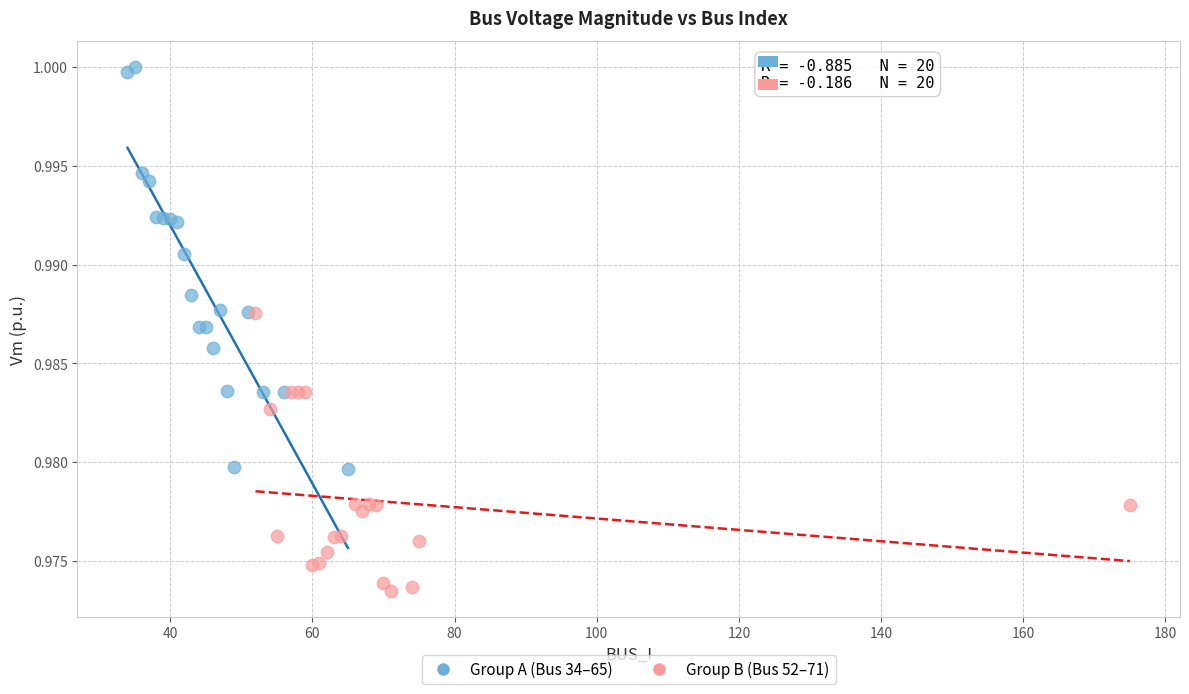

Which series contains the highest Y value?

Group A (Bus 34–65)